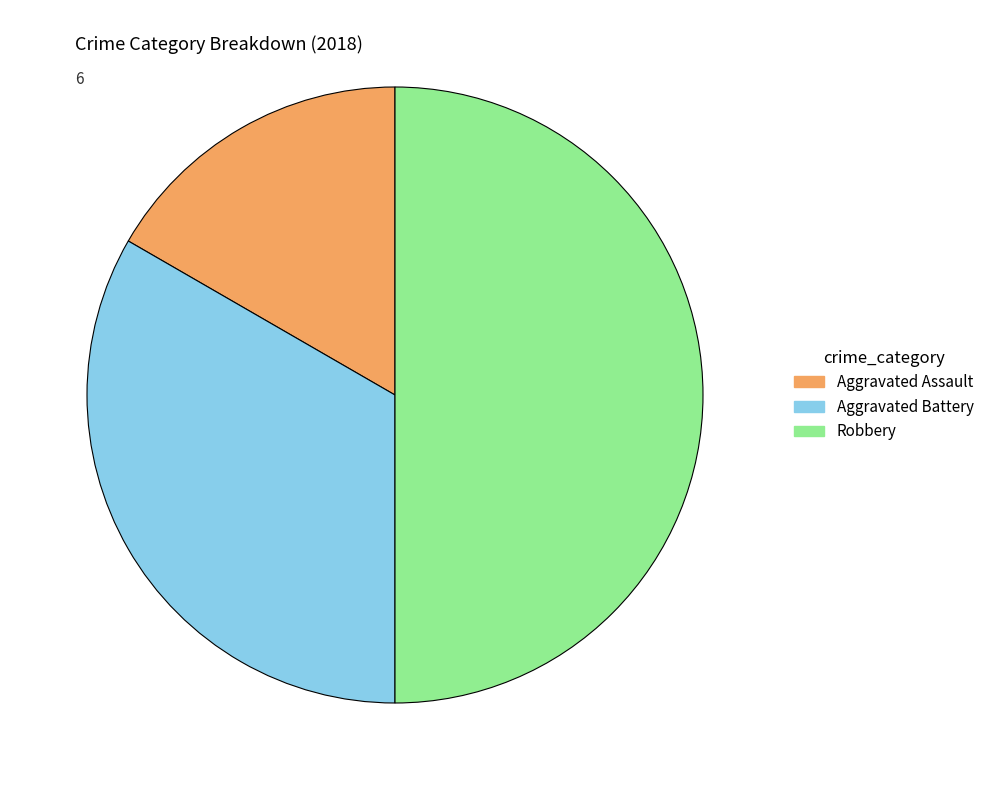

Is the sum of Robbery and Aggravated Battery greater than half?

Yes